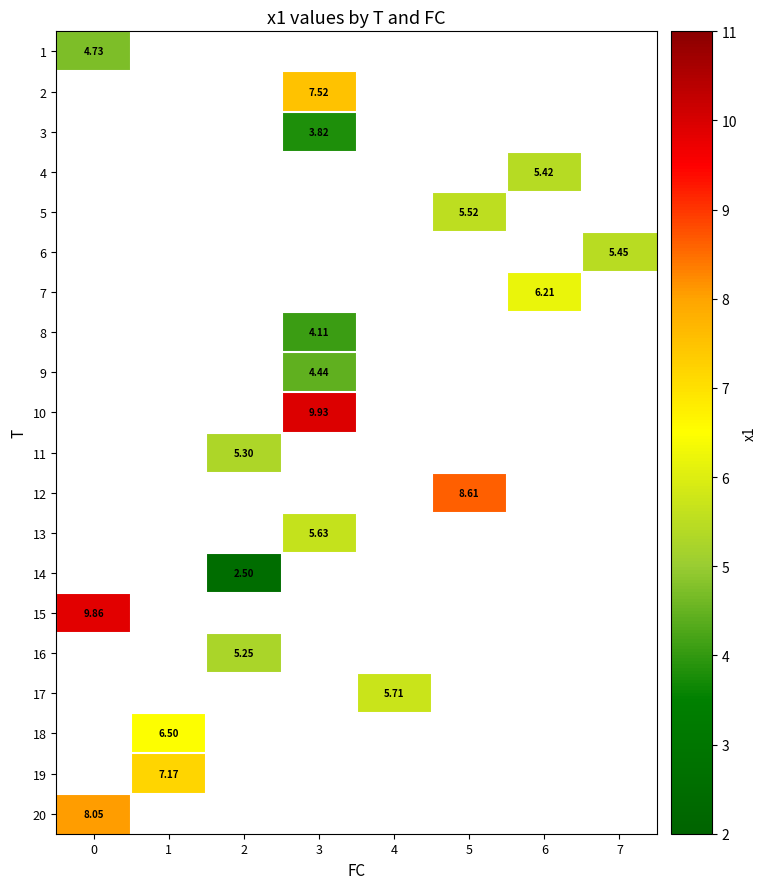

At which category does the chart reach its minimum across all series?

2